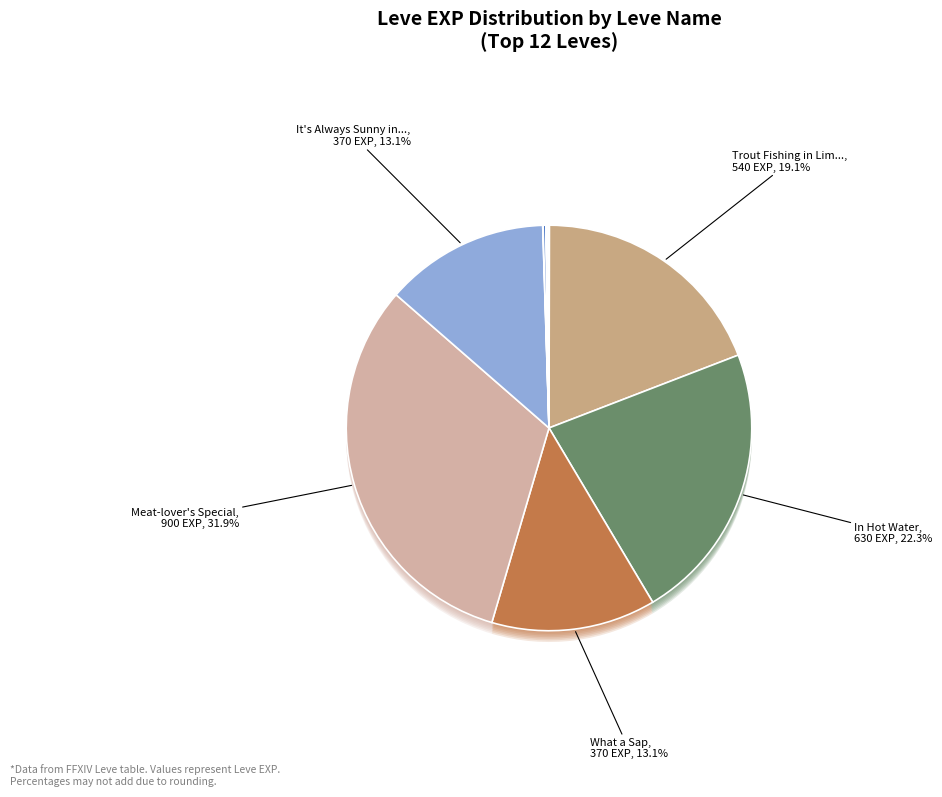

Does any single category account for the majority?

No